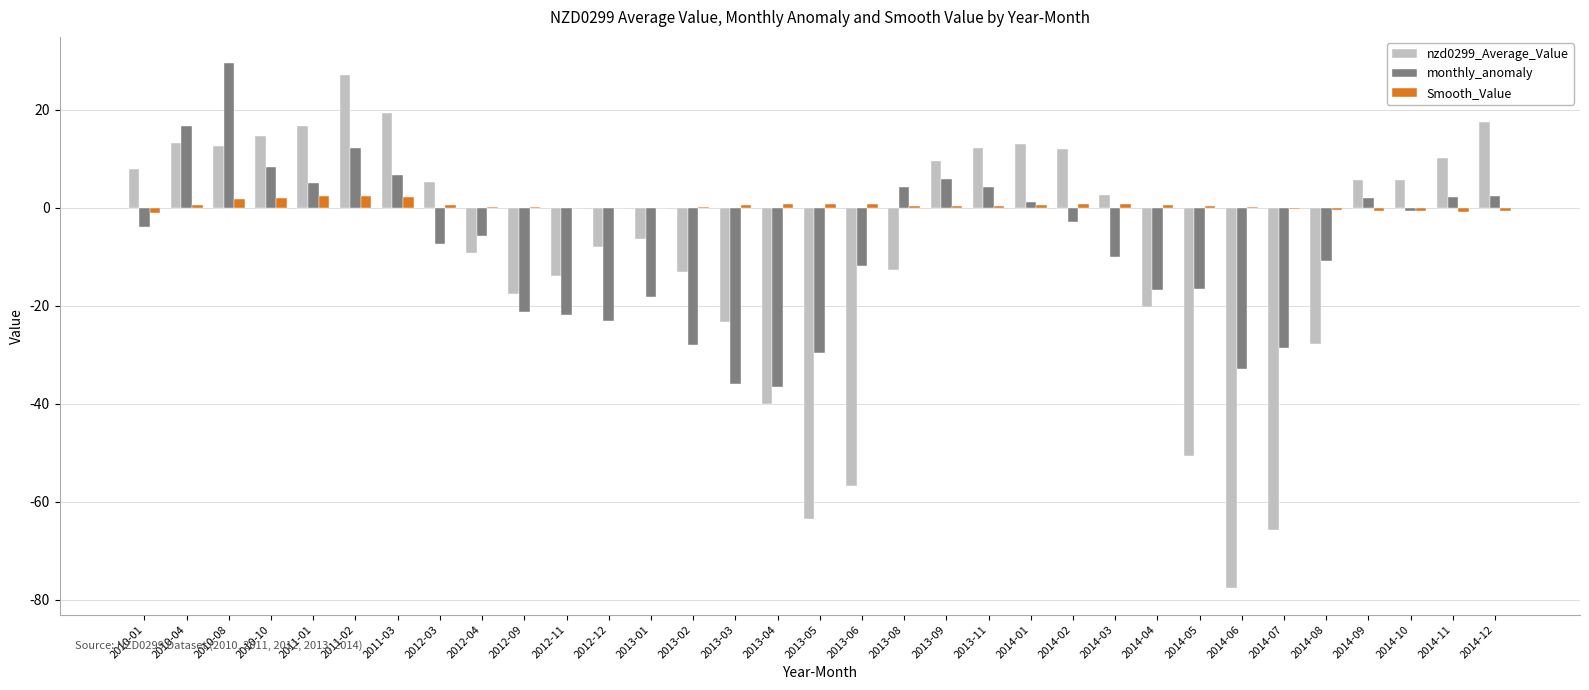

Where is nzd0299_Average_Value nearest to the value -25?

2013-03